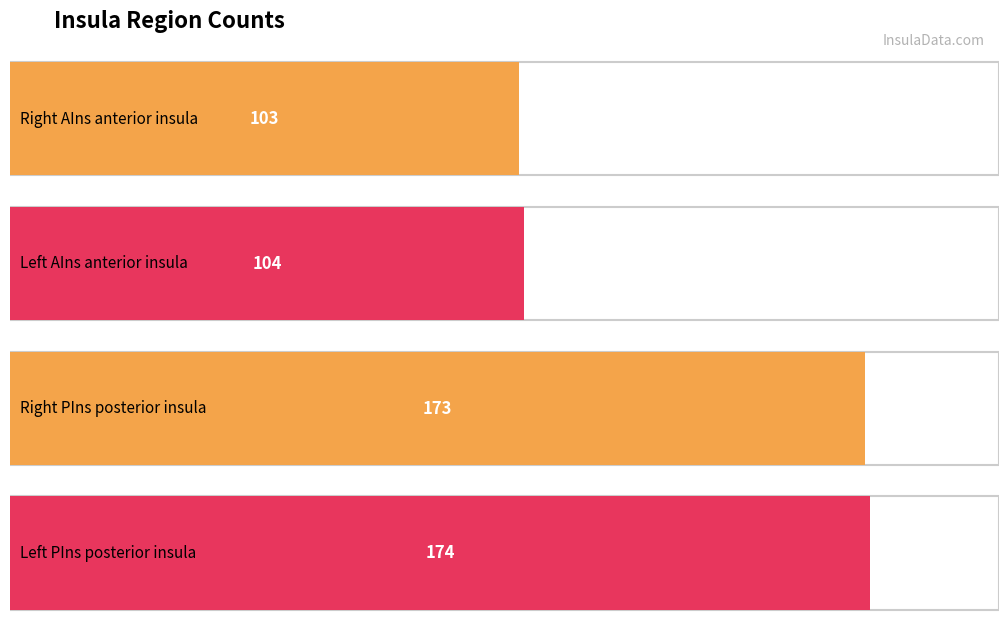

How many bars are there in total?

4